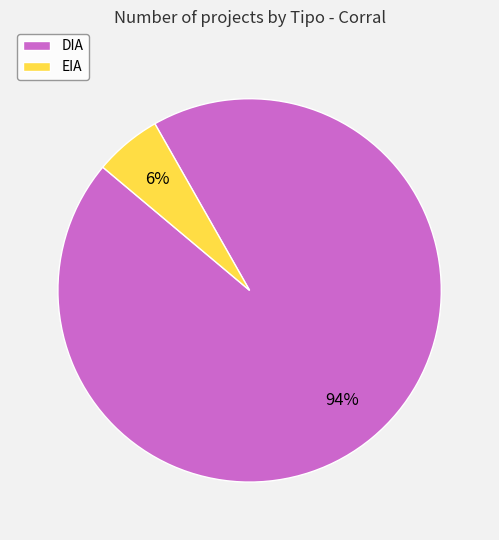

Does EIA represent more than half of the total?

No